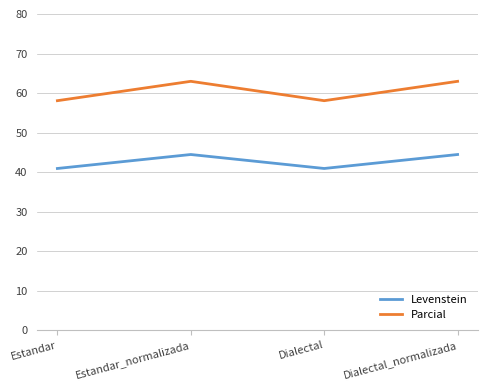

Where is the first local minimum for Parcial?

Dialectal